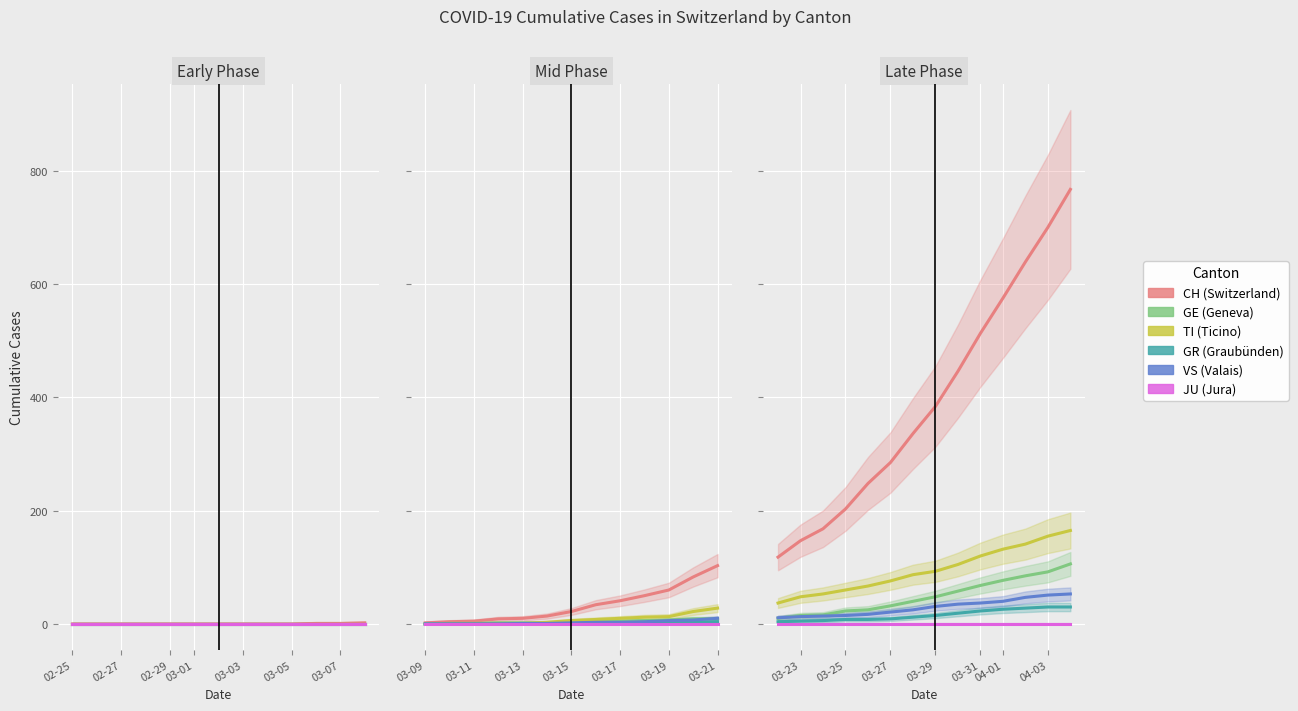

True or false: GR has more than 2 interior local peaks.

False